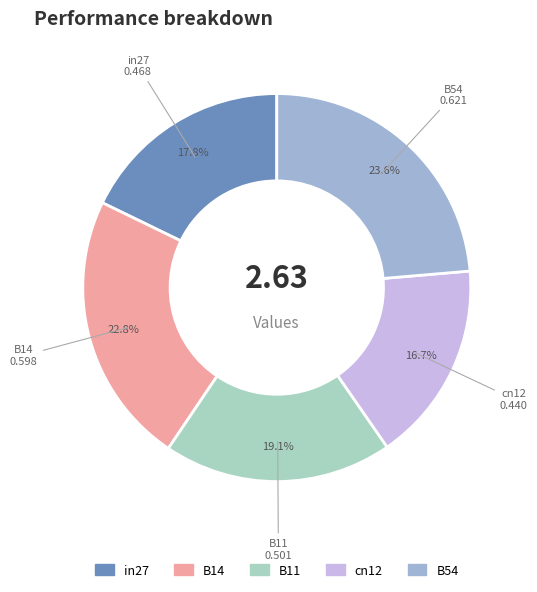

What percentage is the cn12 slice, to the nearest percent?

17%